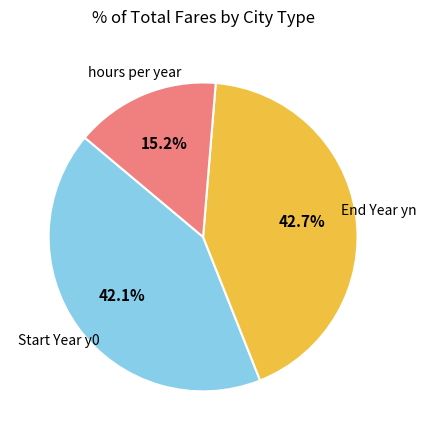

Does any single category account for the majority?

No